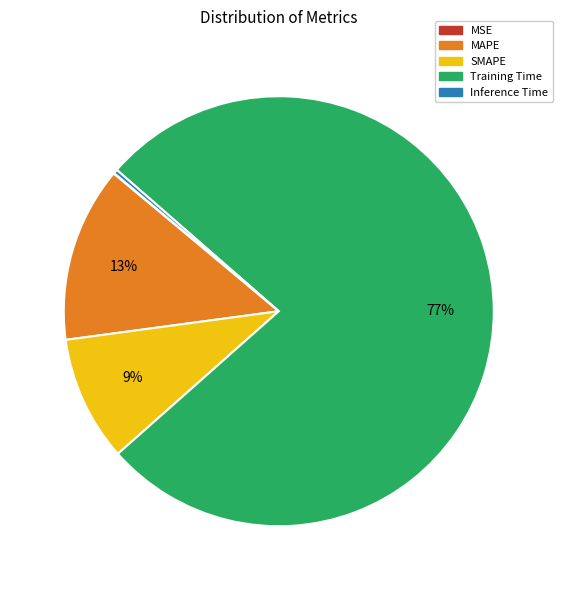

To the nearest percent, what is the difference between the SMAPE and MAPE slice percentages?

4%